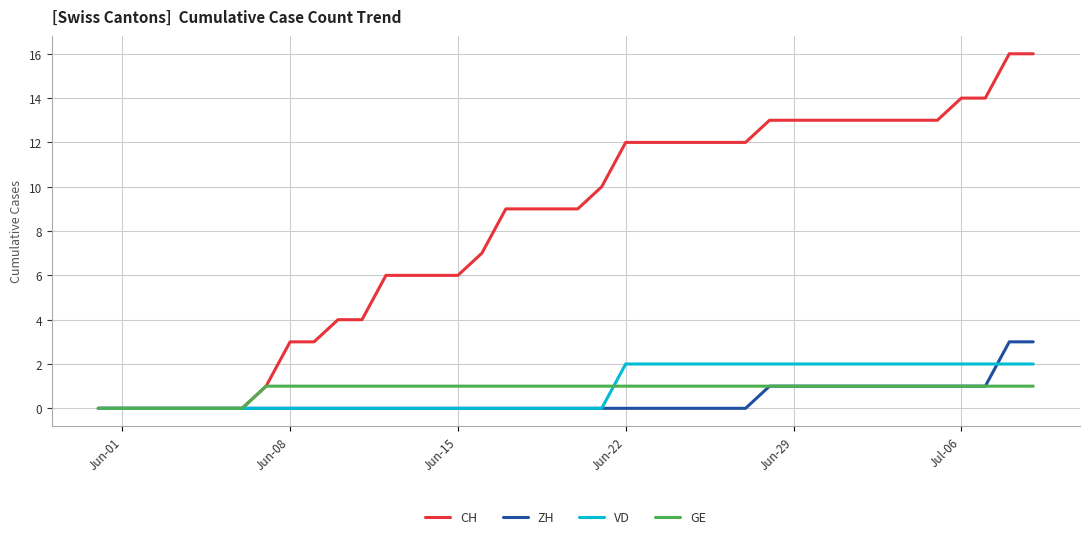

Which series has the largest total across all categories?

CH